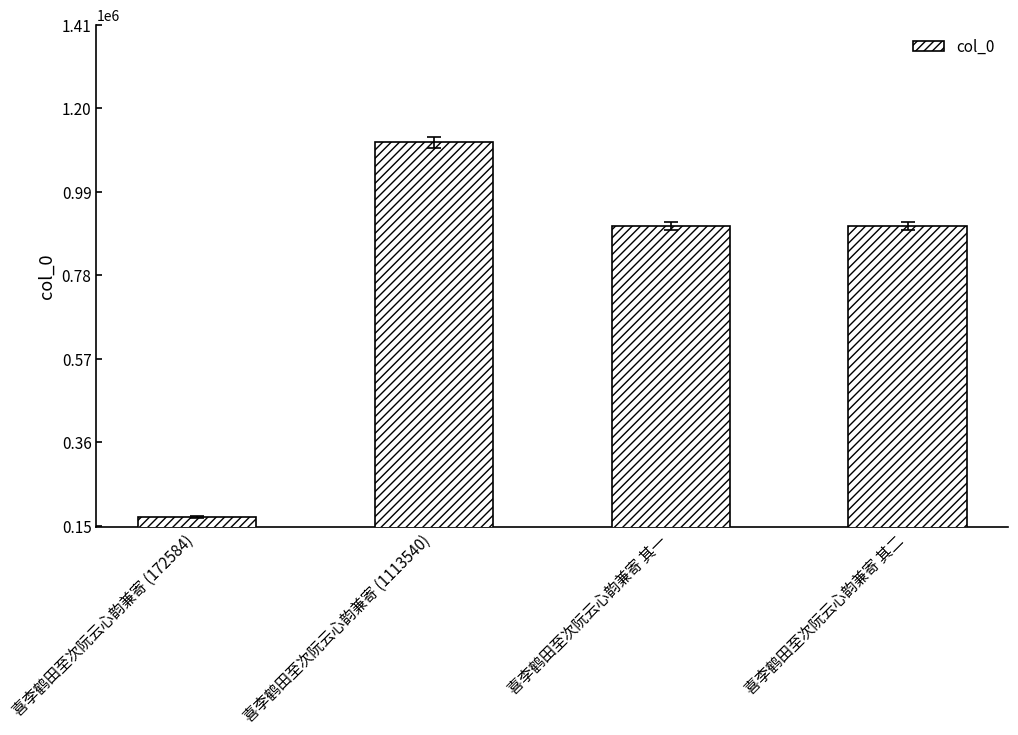

What is the minimum value shown in the chart?

172584